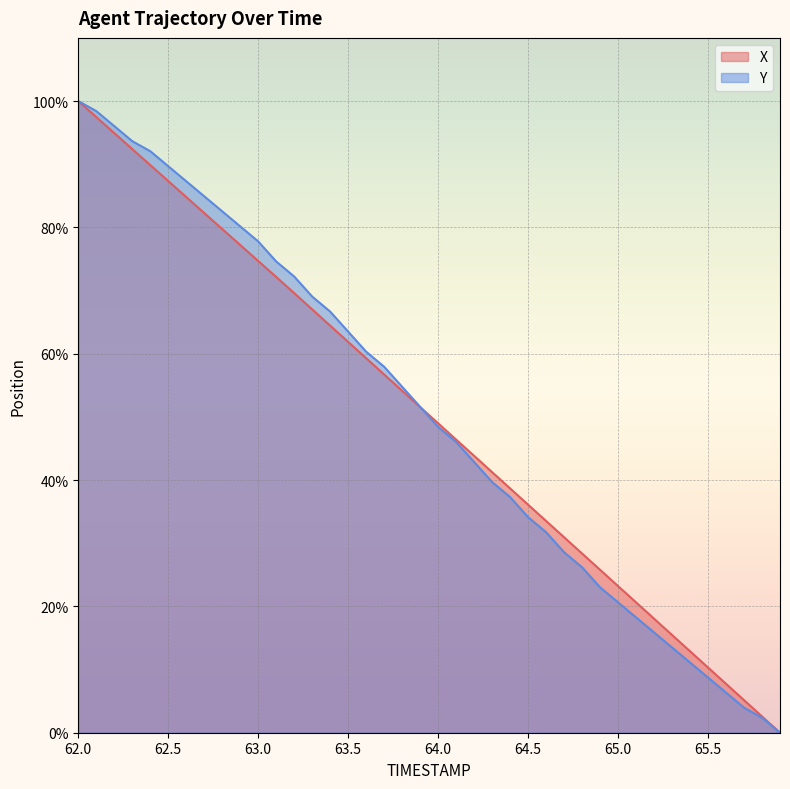

What is the approximate value of X at 62.7?

82.3